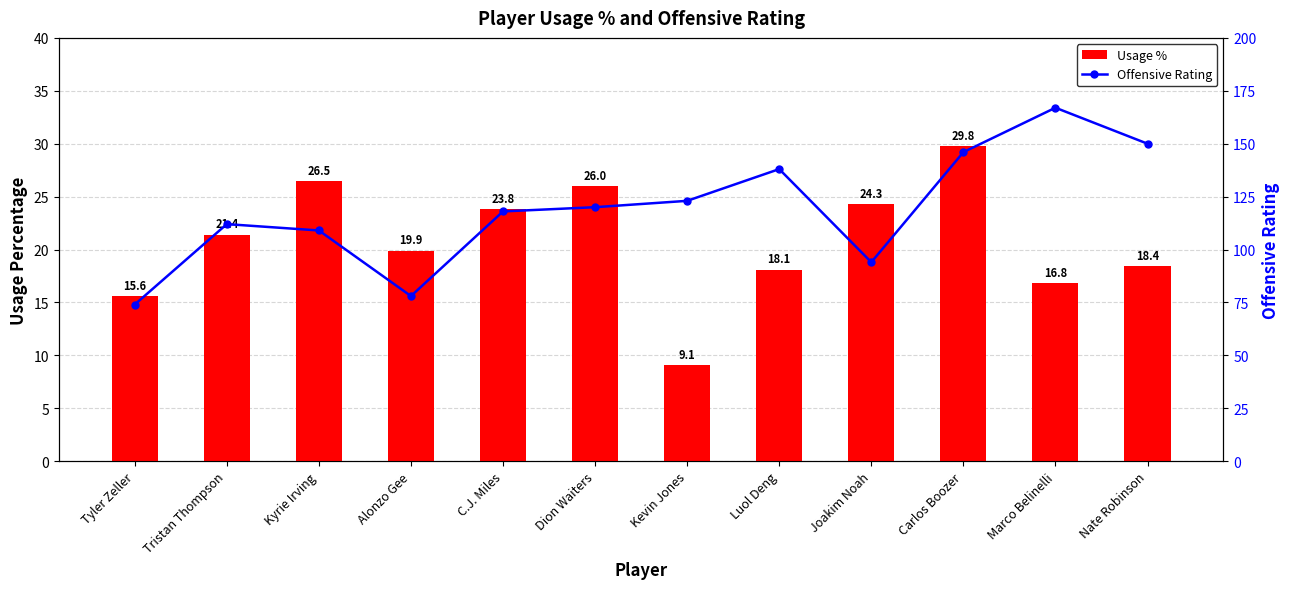

List the labels in order of Offensive Rating value, largest first.

Marco Belinelli, Nate Robinson, Carlos Boozer, Luol Deng, Kevin Jones, Dion Waiters, C.J. Miles, Tristan Thompson, Kyrie Irving, Joakim Noah, Alonzo Gee, Tyler Zeller